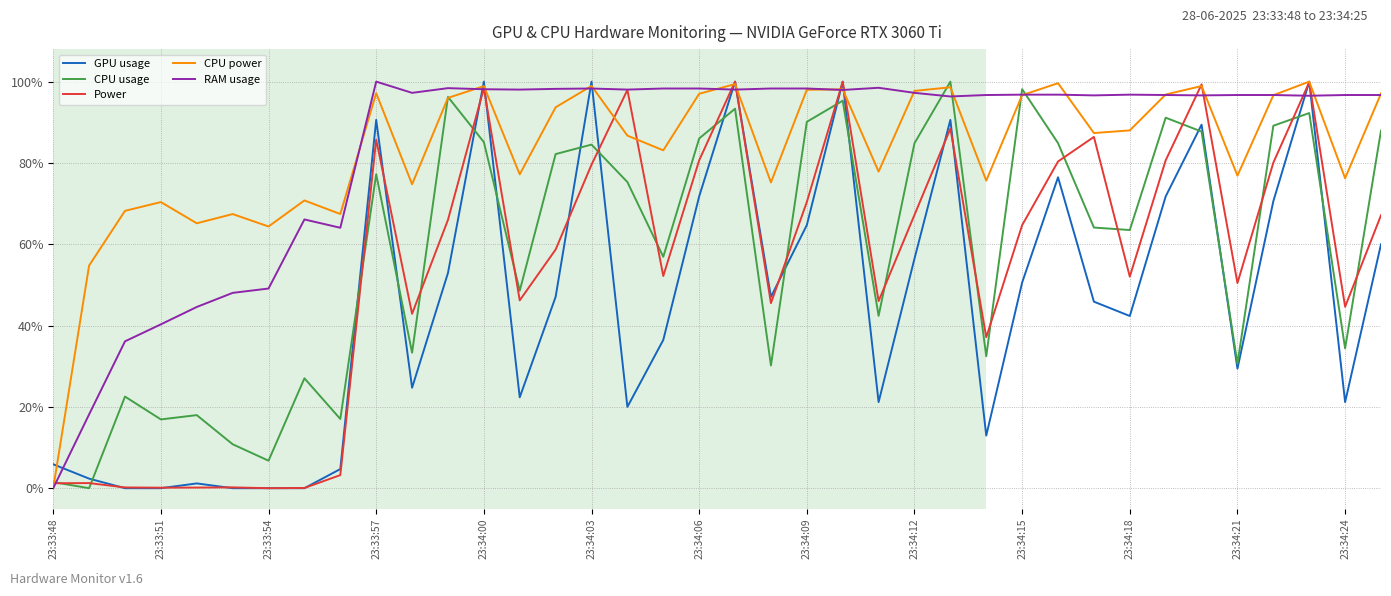

After their last crossing, which series has the higher values: GPU usage or CPU usage?

CPU usage